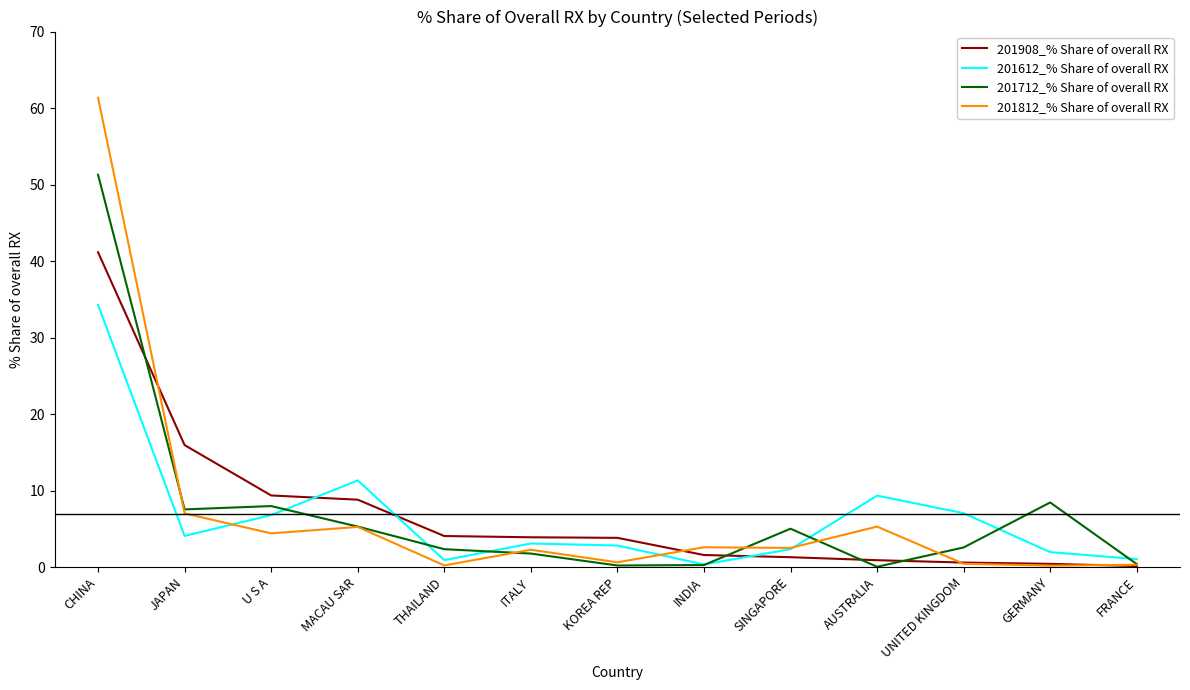

What is the maximum value shown in the chart?

61.3